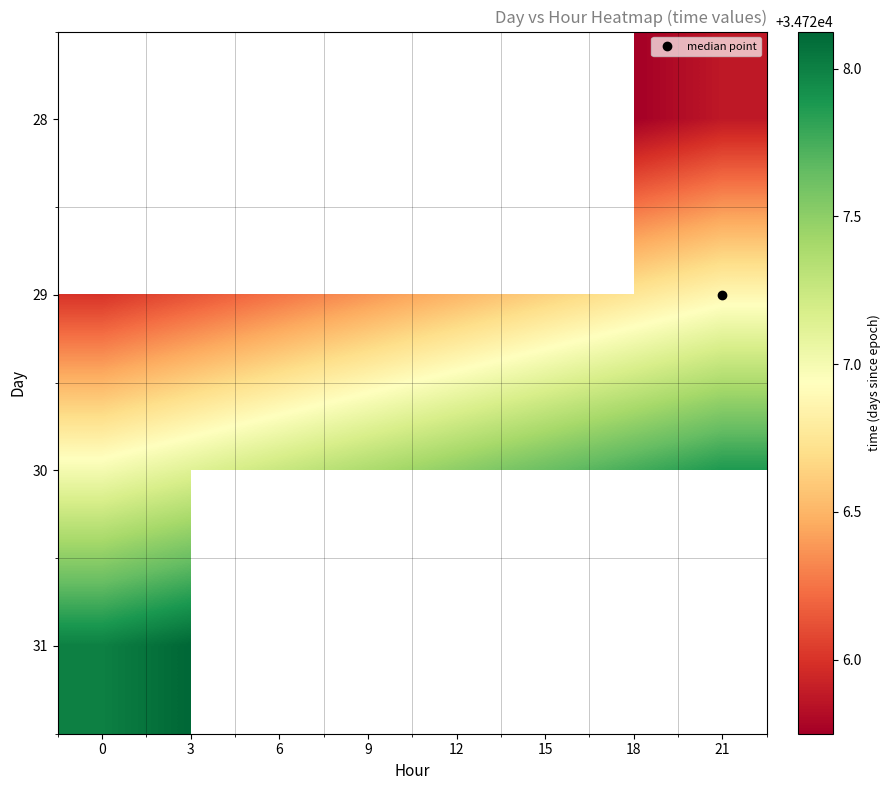

How many data points does each series have?

8